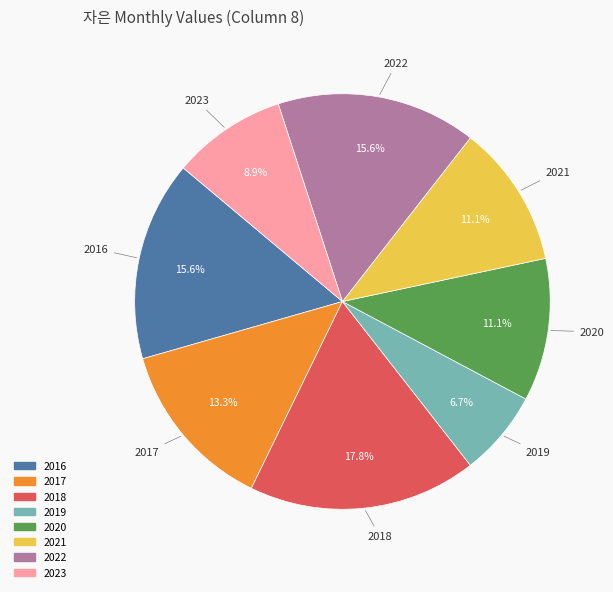

To the nearest percent, what is the average slice percentage?

12%